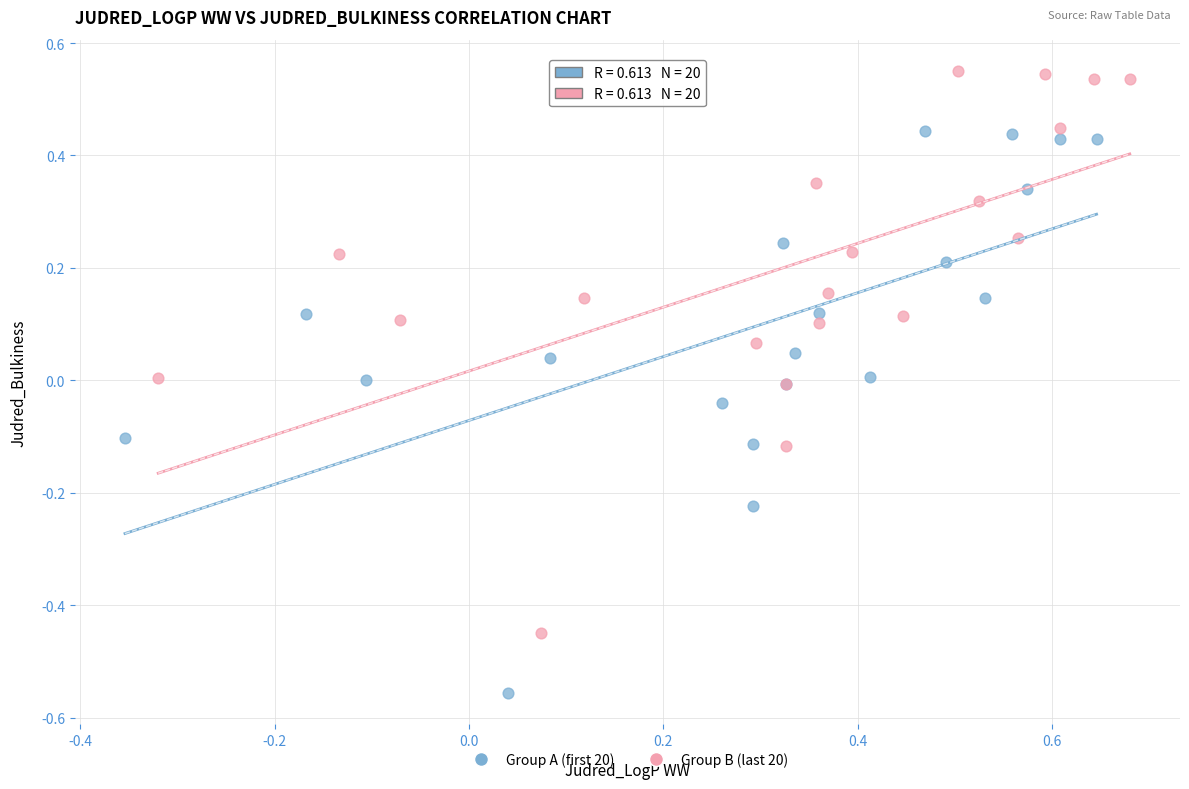

Which series contains the lowest Y value?

Group A (first 20)